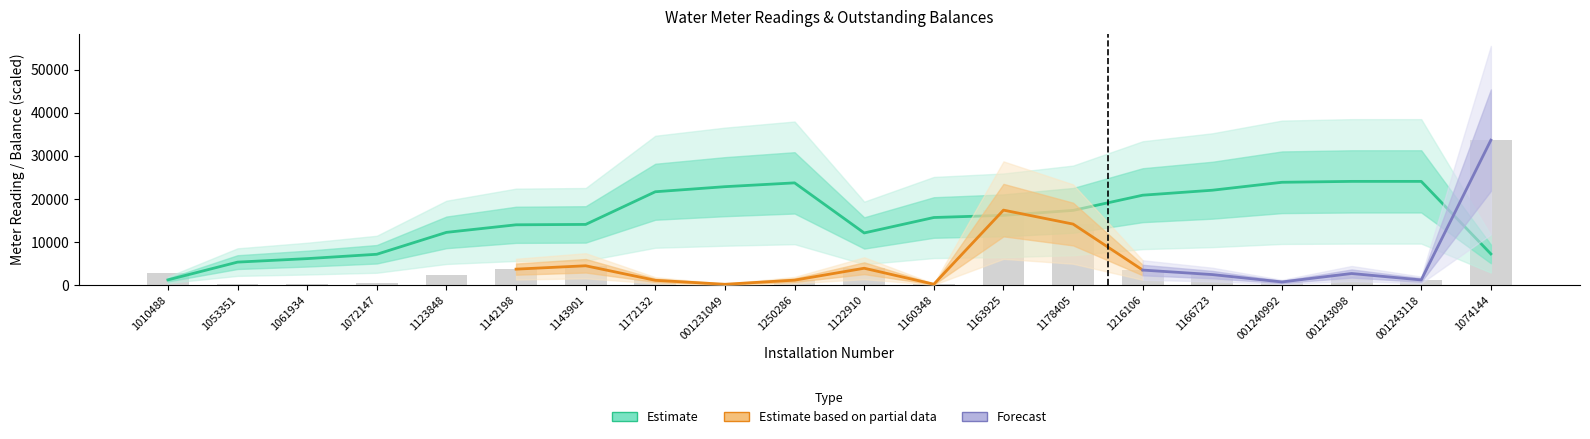

What is the minimum value for Outstanding Balance?

1208.0